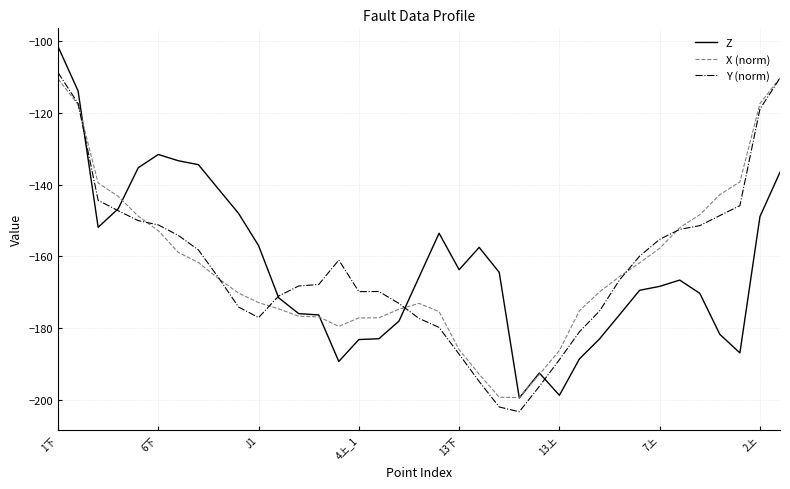

Which series has the widest spread of values?

Z